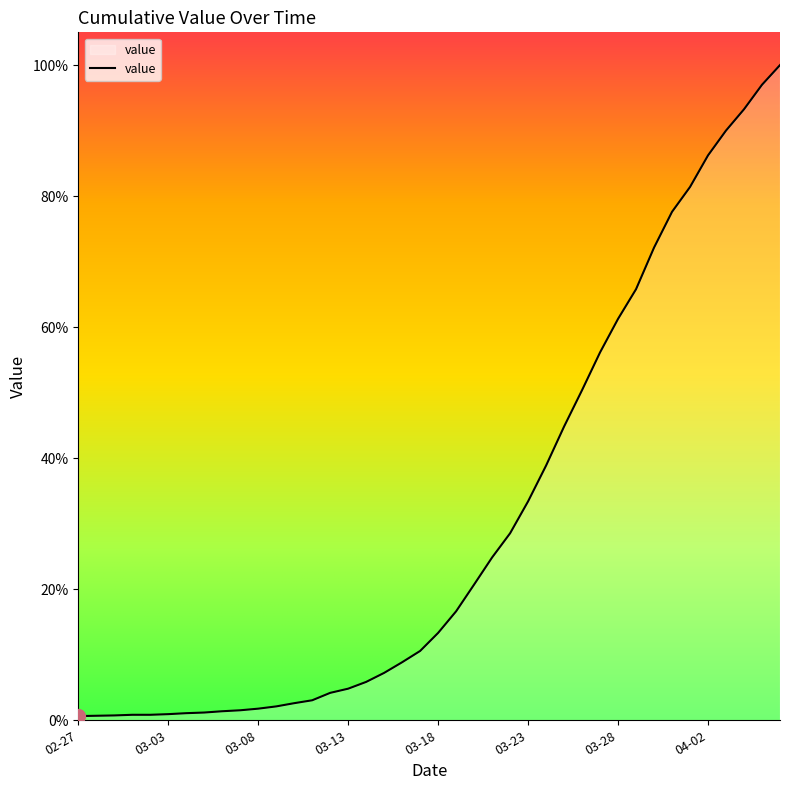

What is the label of the 31st point from the right?

2020-03-07